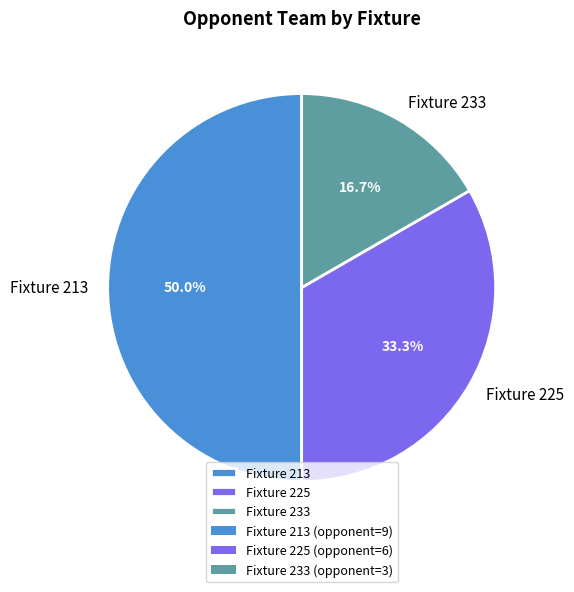

Which category has the biggest portion of the pie?

Fixture 213